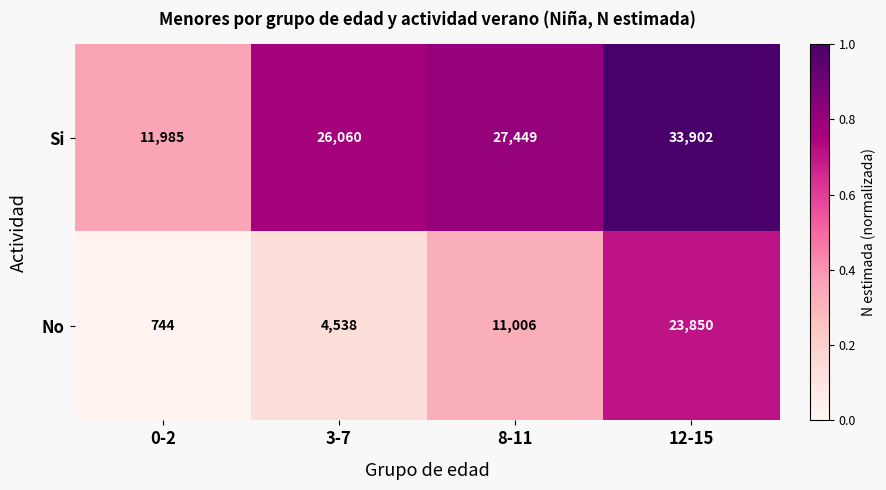

At which category is the sum across all series the highest?

12-15